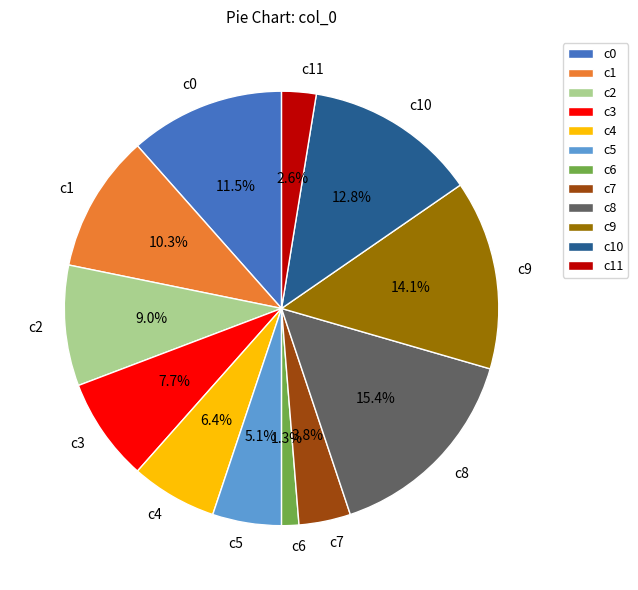

Which slice is the largest?

c8